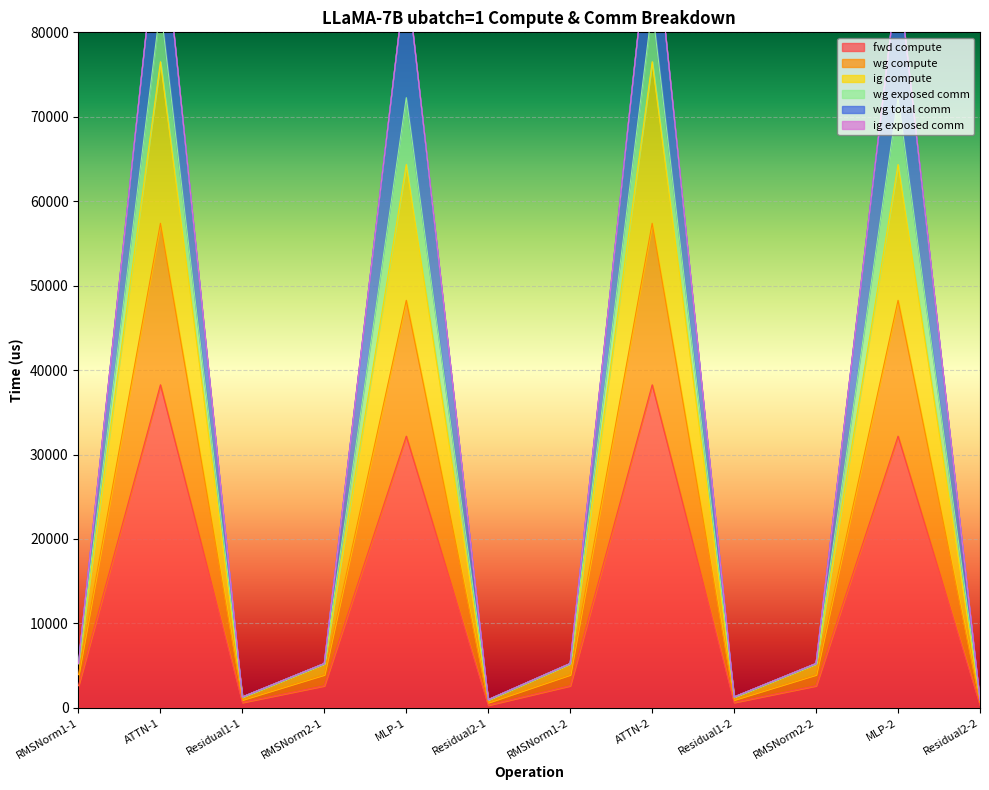

The wg total comm series shows 5242.8 at RMSNorm2-2. True or false?

True